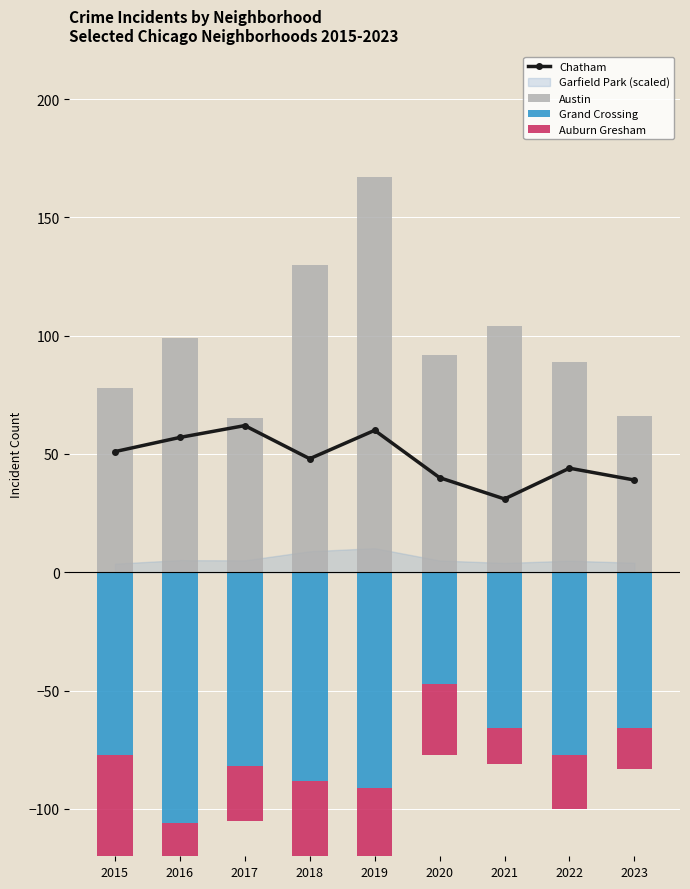

The value of Austin at 2020 is 124. True or false?

False